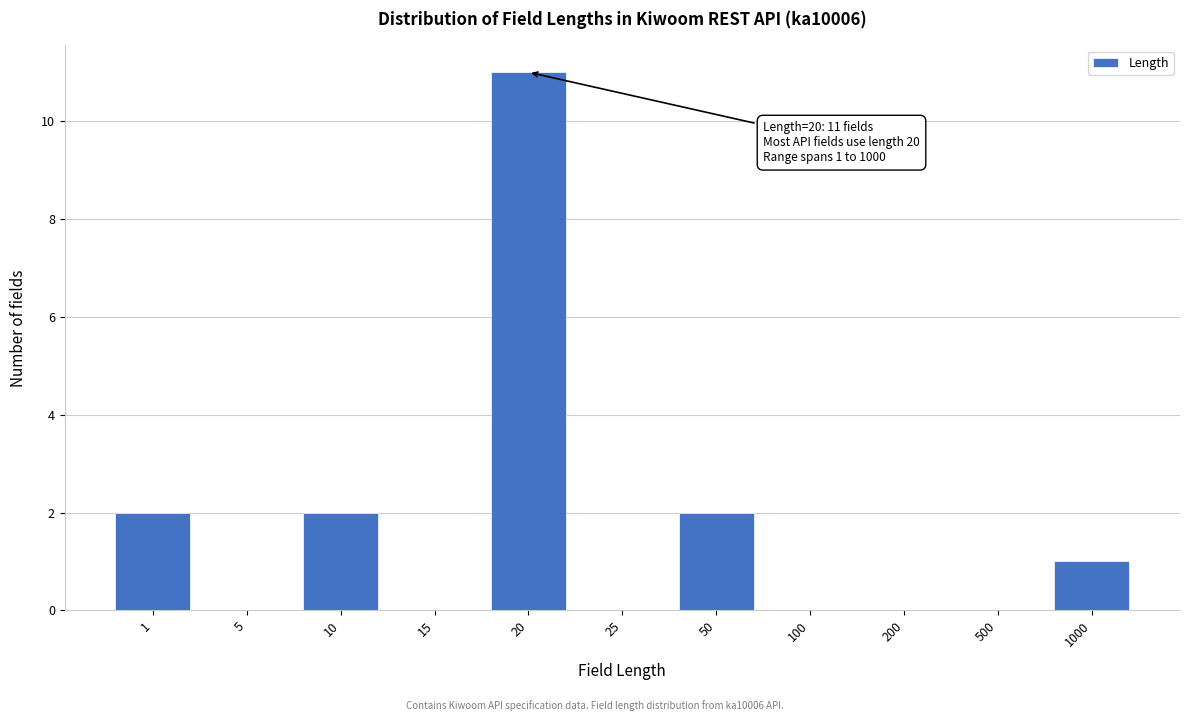

Reading left to right, what are all the values shown in this chart?

1=2	5=0	10=2	15=0	20=11	25=0	50=2	100=0	200=0	500=0	1000=1